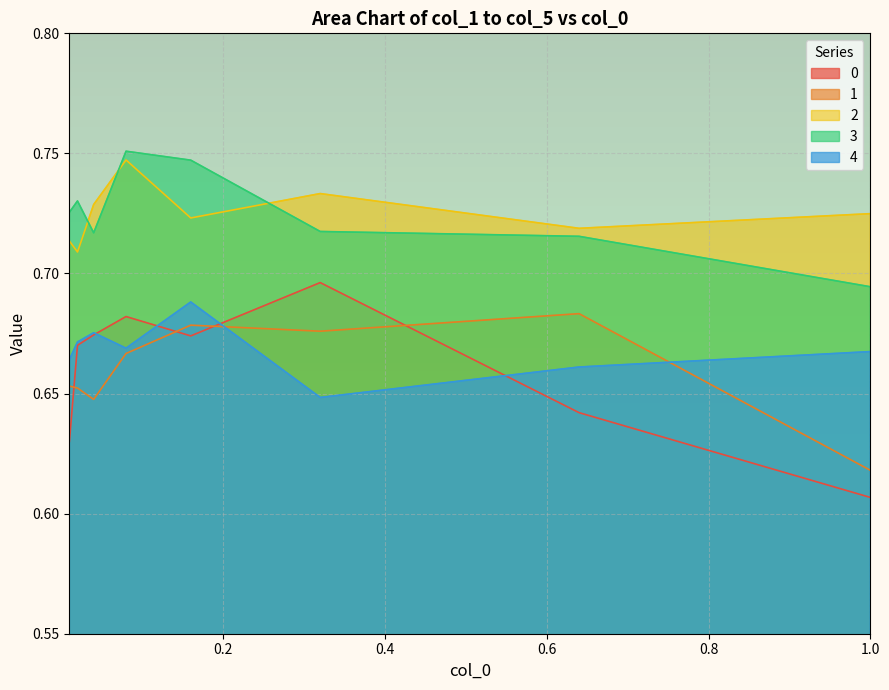

True or false: 4 and 2 intersect in this chart.

False